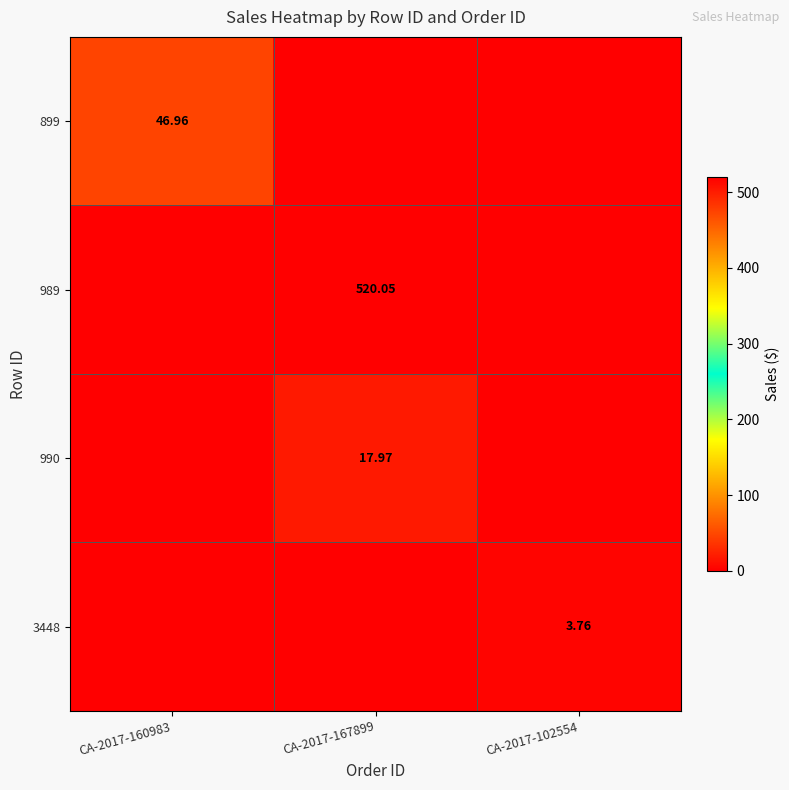

Is it true that 990 equals 0.0 at CA-2017-102554?

True